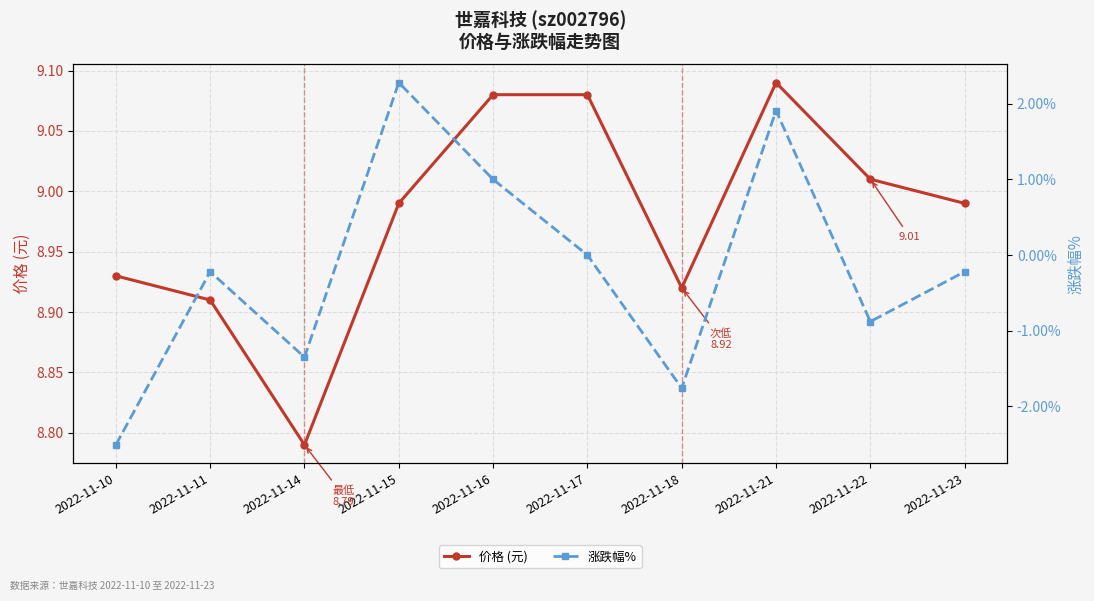

Is it true that 涨跌幅% equals 1.0 at 2022-11-16?

True